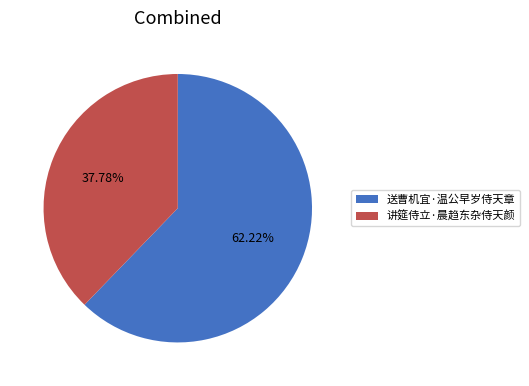

How many slices are in this pie chart?

2